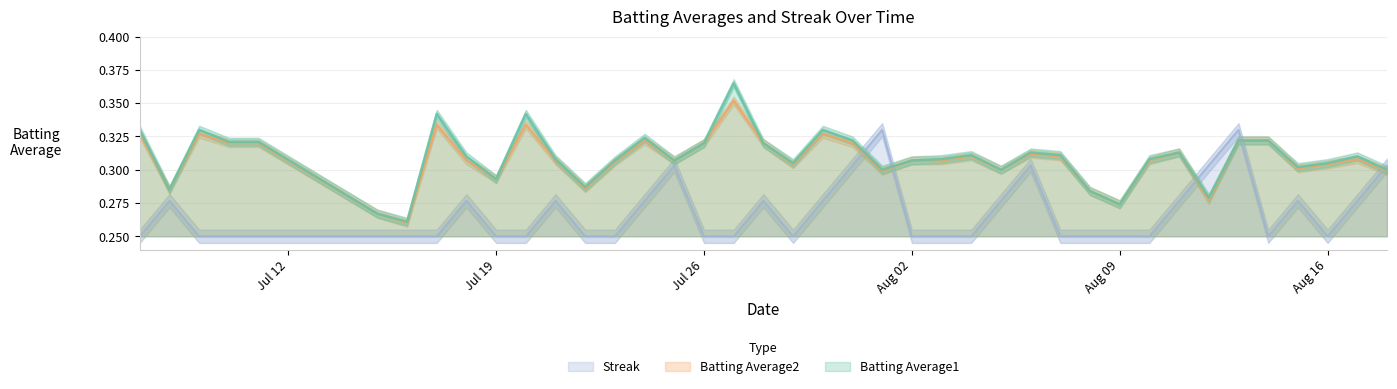

Reading left to right, transcribe all the data shown in this chart.

Batting Average1: 0.3	0.3	0.3	0.3	0.3	0.3	0.3	0.3	0.3	0.3	0.3	0.3	0.3	0.3	0.3	0.3	0.3	0.4	0.3	0.3	0.3	0.3	0.3	0.3	0.3	0.3	0.3	0.3	0.3	0.3	0.3	0.3	0.3	0.3	0.3	0.3	0.3	0.3	0.3	0.3
Batting Average2: 0.3	0.3	0.3	0.3	0.3	0.3	0.3	0.3	0.3	0.3	0.3	0.3	0.3	0.3	0.3	0.3	0.3	0.4	0.3	0.3	0.3	0.3	0.3	0.3	0.3	0.3	0.3	0.3	0.3	0.3	0.3	0.3	0.3	0.3	0.3	0.3	0.3	0.3	0.3	0.3
Streak: 0.2	0.3	0.2	0.2	0.2	0.2	0.2	0.2	0.3	0.2	0.2	0.3	0.2	0.2	0.3	0.3	0.2	0.2	0.3	0.2	0.3	0.3	0.3	0.2	0.2	0.2	0.3	0.3	0.2	0.2	0.2	0.2	0.3	0.3	0.3	0.2	0.3	0.2	0.3	0.3